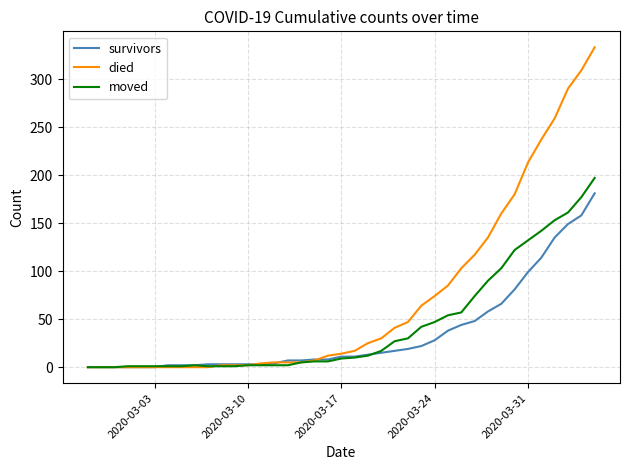

How many distinct data groups are displayed?

3